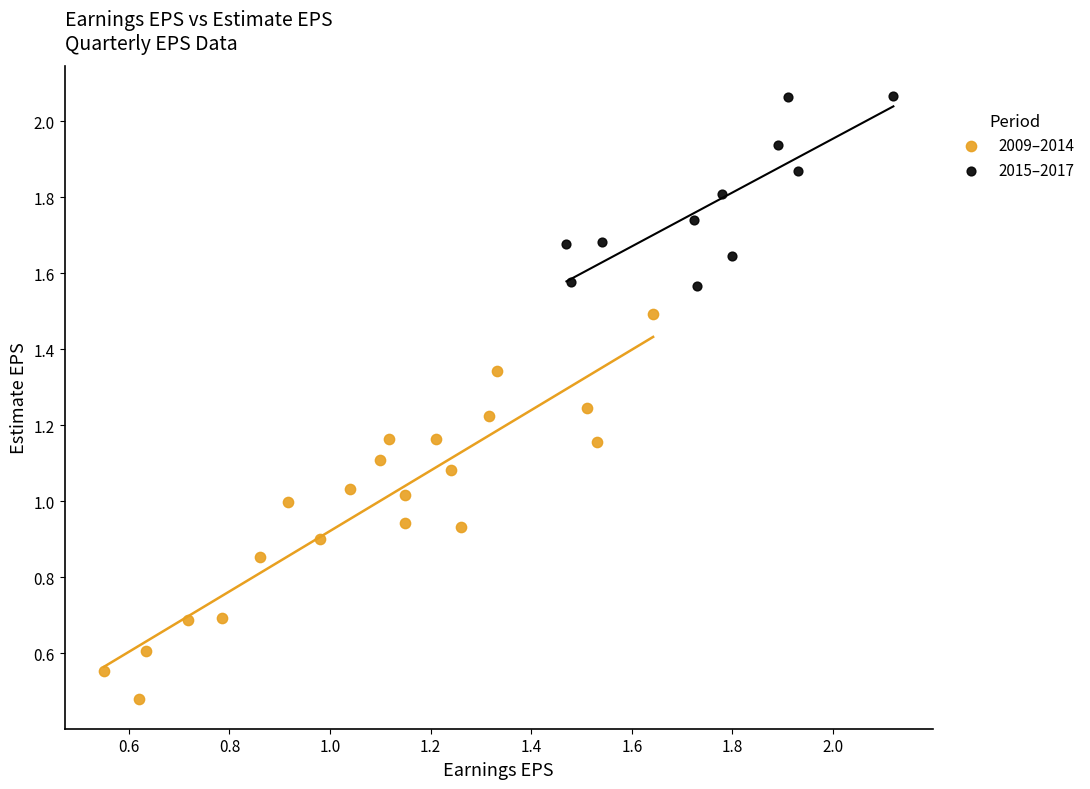

What are all the series names shown in the legend?

2009–2014, 2015–2017